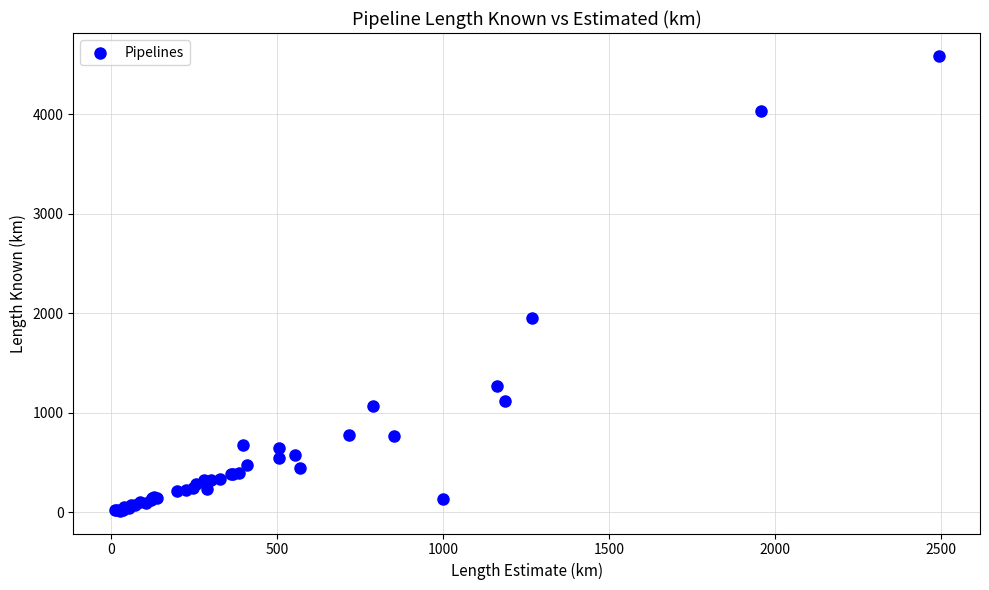

What Y value in the scatter plot is closest to 2303?

1958.0